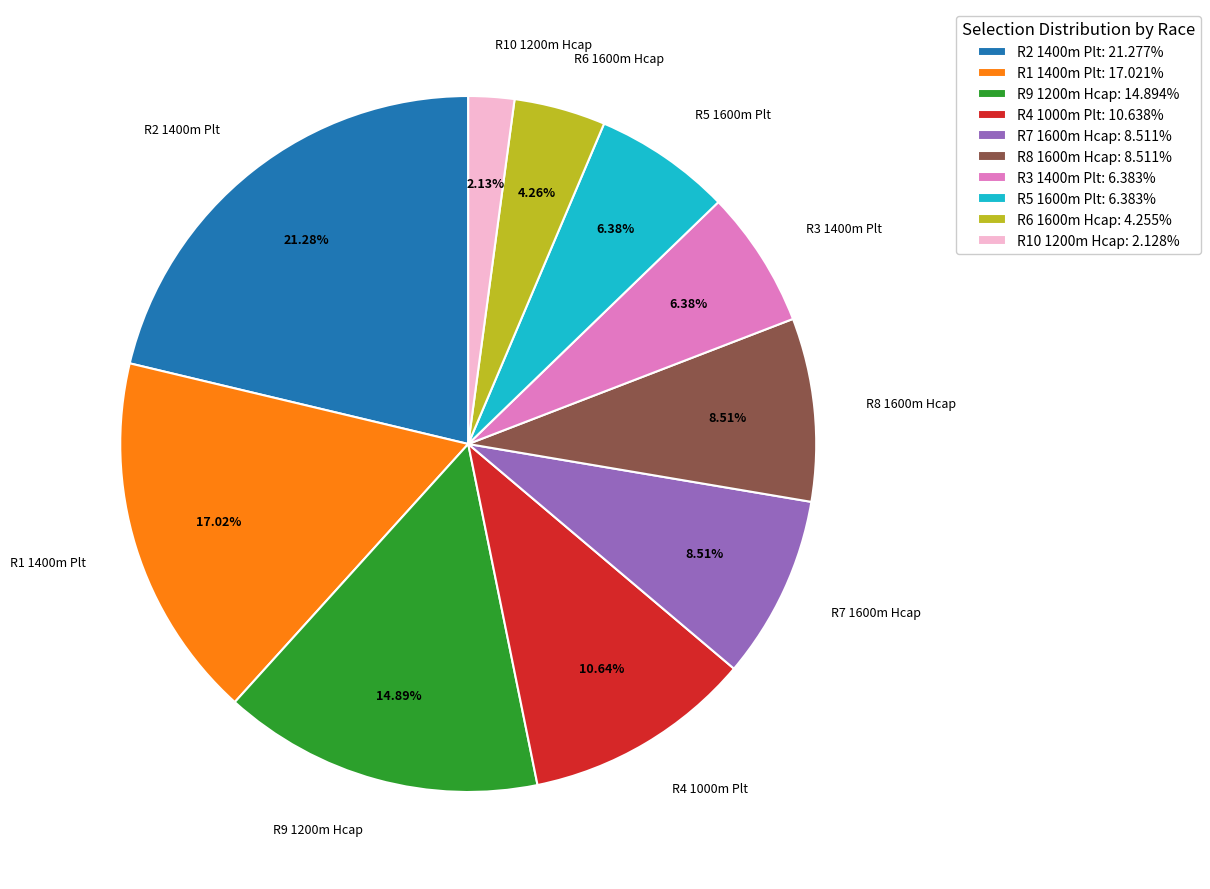

To the nearest percent, what is the difference between the R6 1600m Hcap and R5 1600m Plt slice percentages?

2%